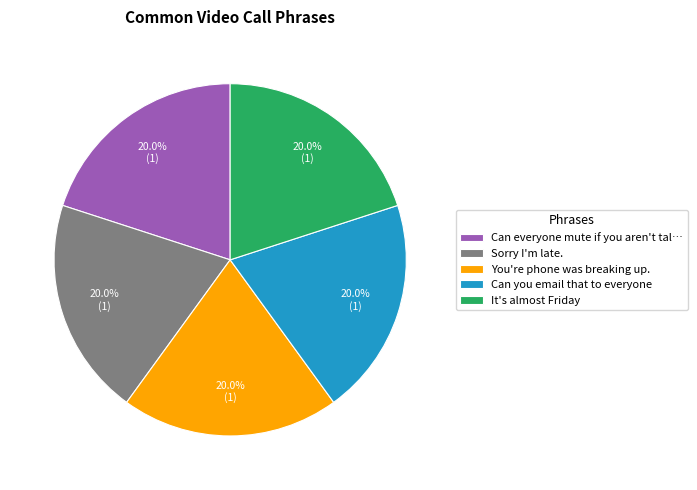

What portion of the pie excludes It's almost Friday?

80.0%